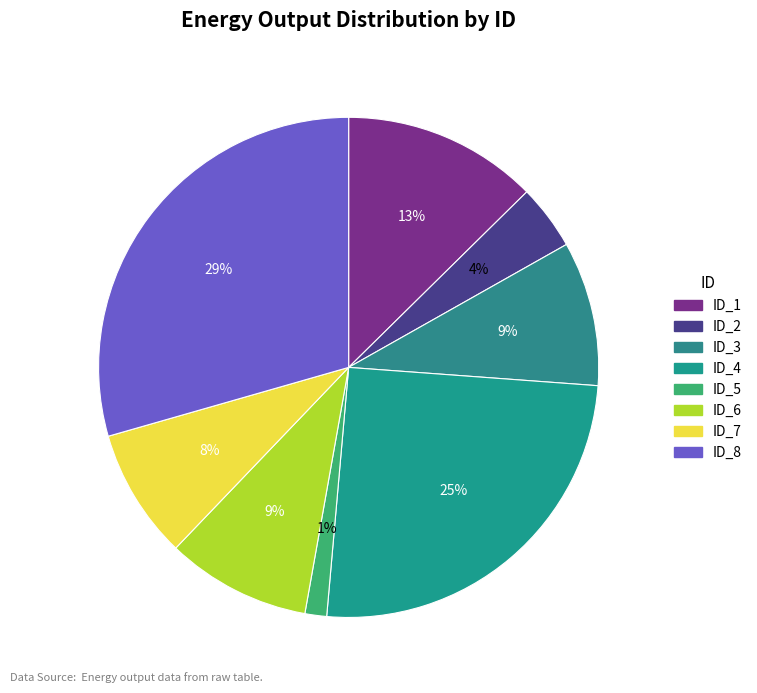

Count the number of slices in the pie.

8